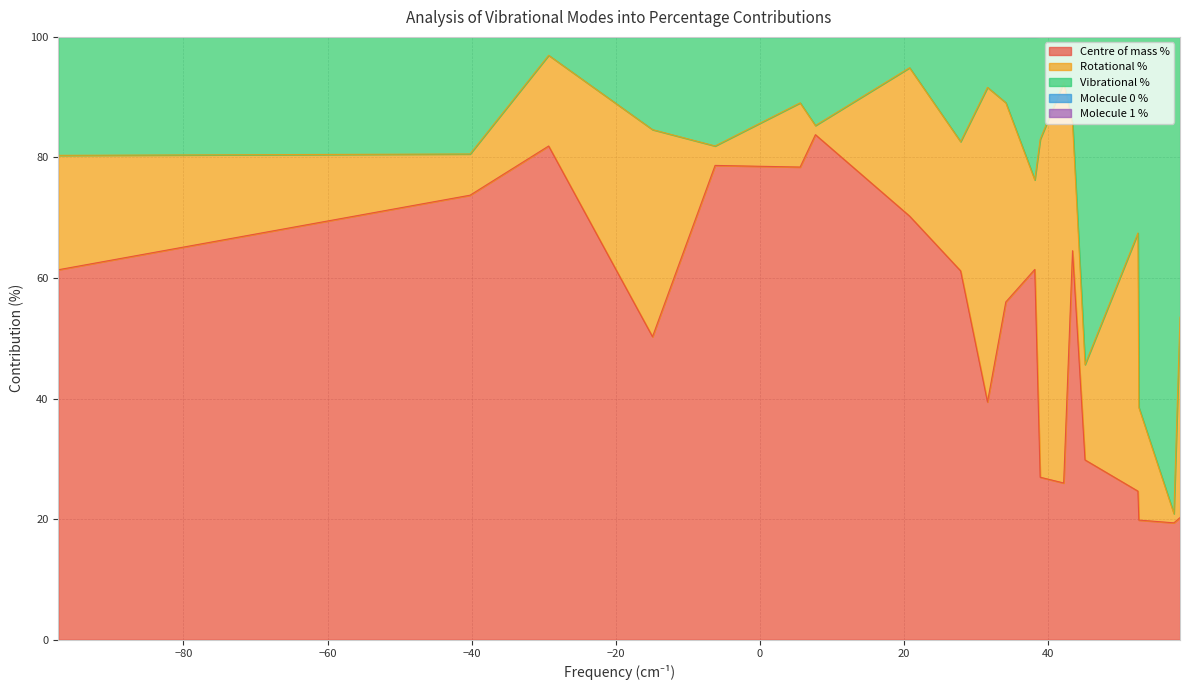

How many lines are shown in the chart?

3